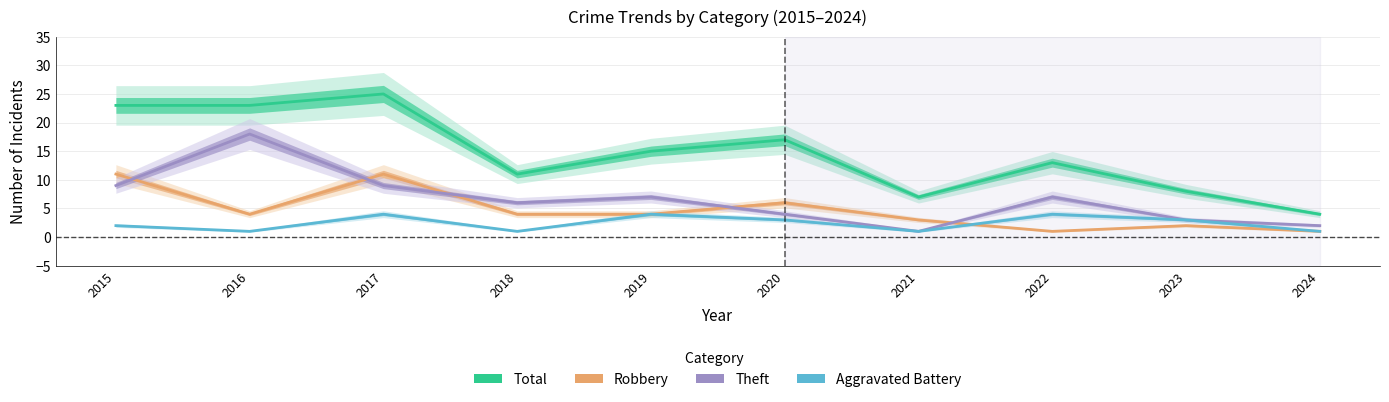

True or false: Theft and Aggravated Battery cross at least once.

False